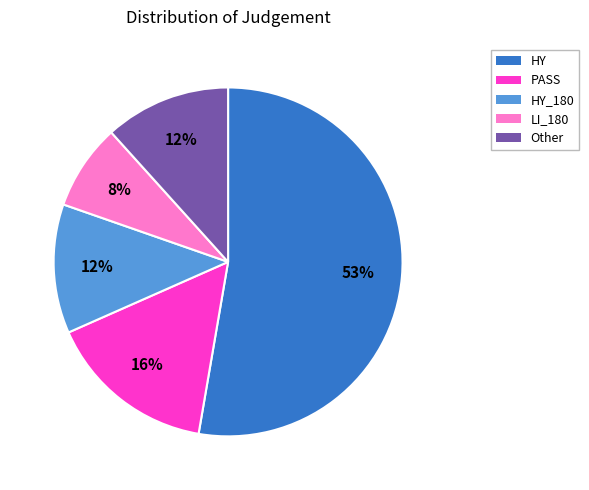

Count the number of slices in the pie.

5